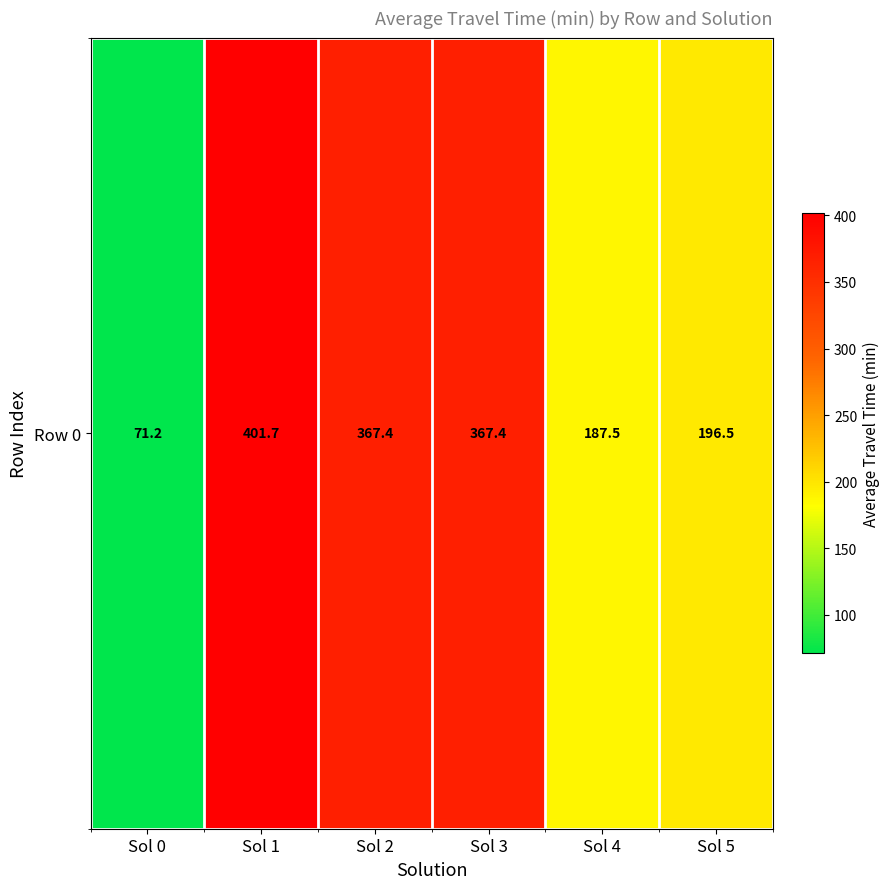

Is it true that the value at Sol 2 is 367.4?

True